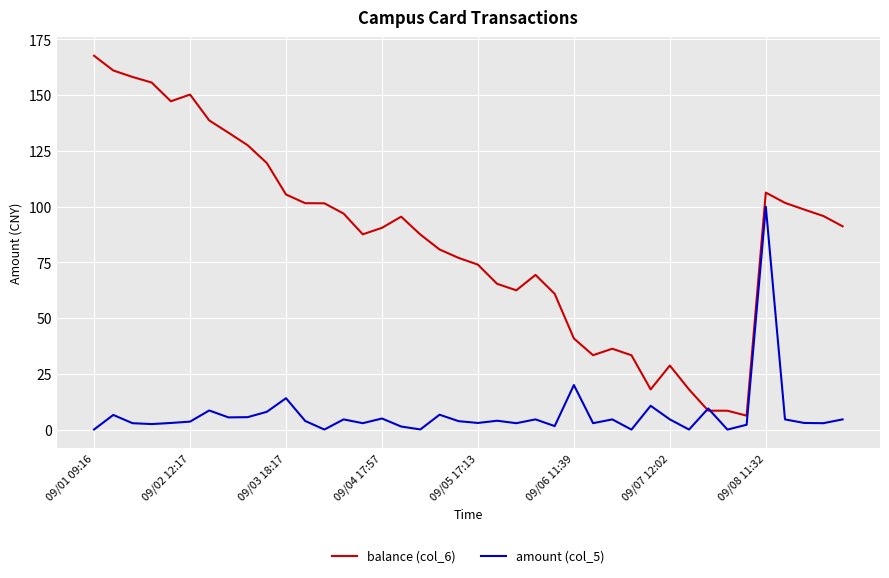

Which series has the widest spread of values?

balance (col_6)